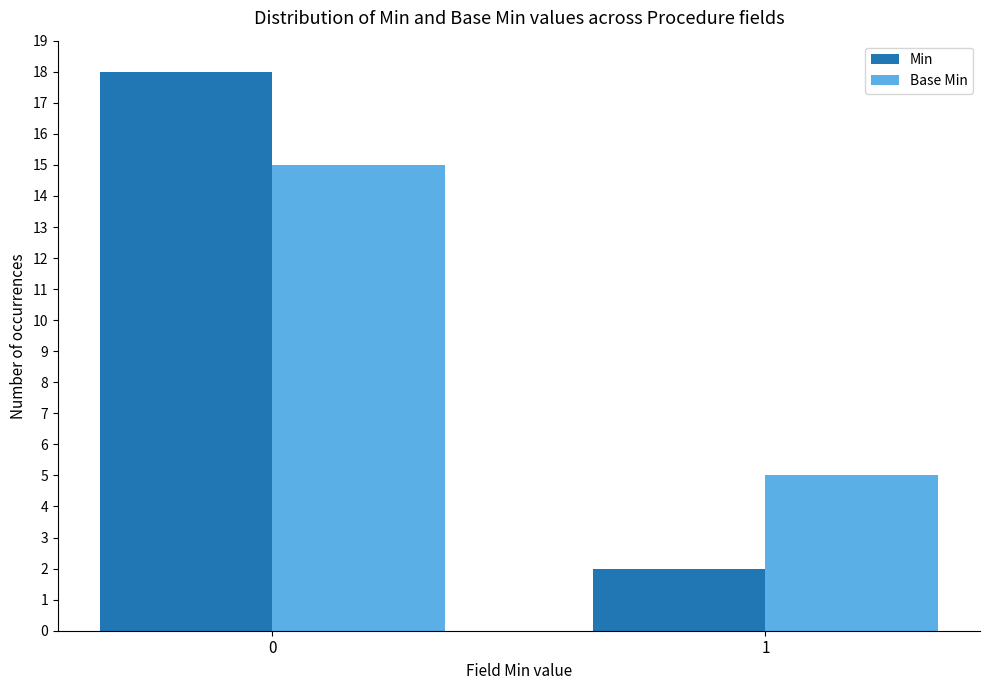

How many data points in Base Min are less than 15?

1